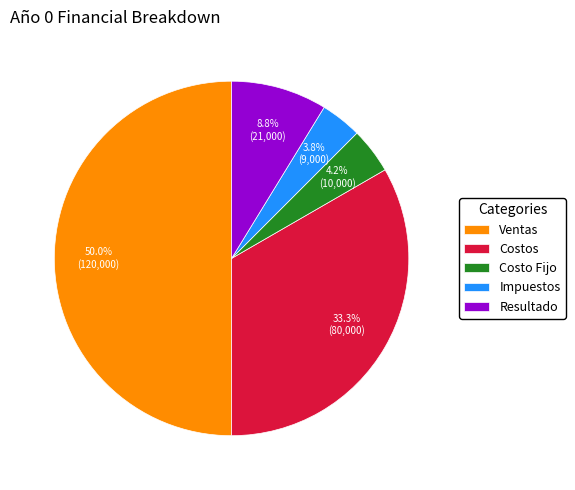

What percentage is NOT represented by Resultado?

91.2%